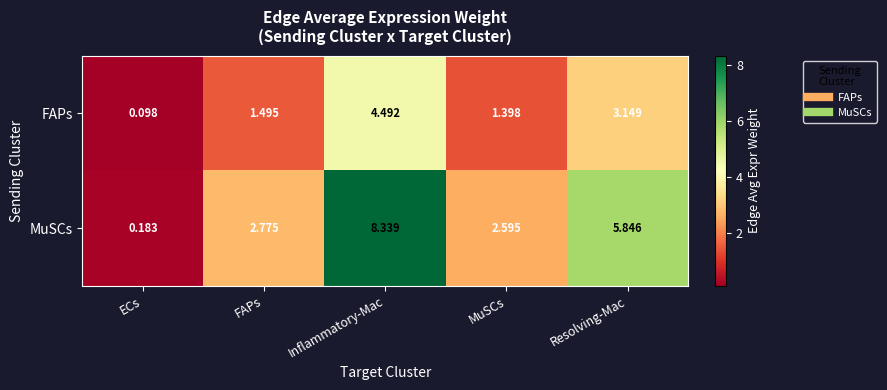

Rank the series at Inflammatory-Mac from highest to lowest value.

MuSCs, FAPs